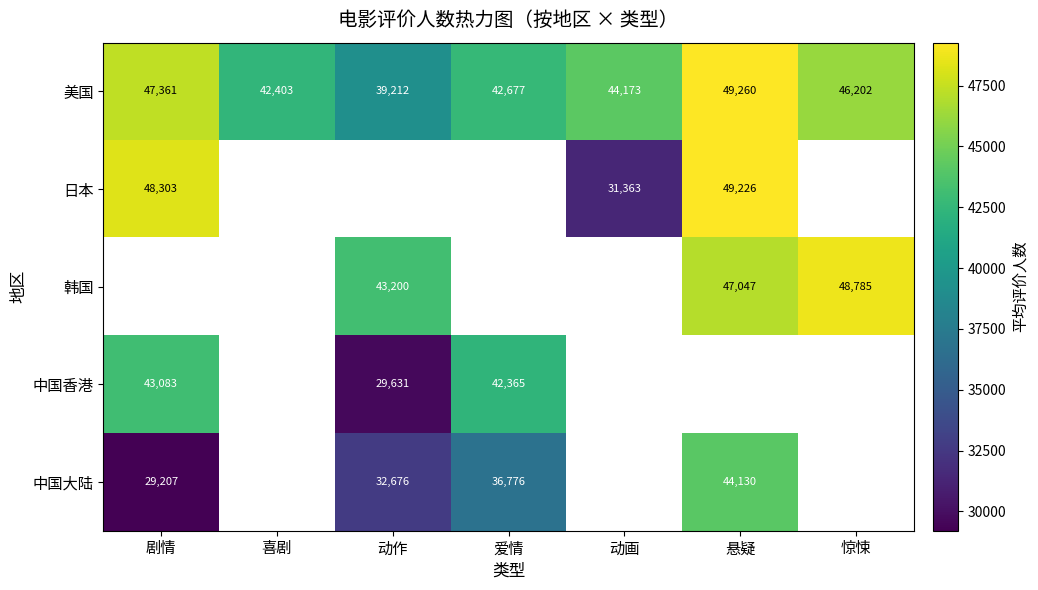

At how many categories does at least one series exceed 46666?

3